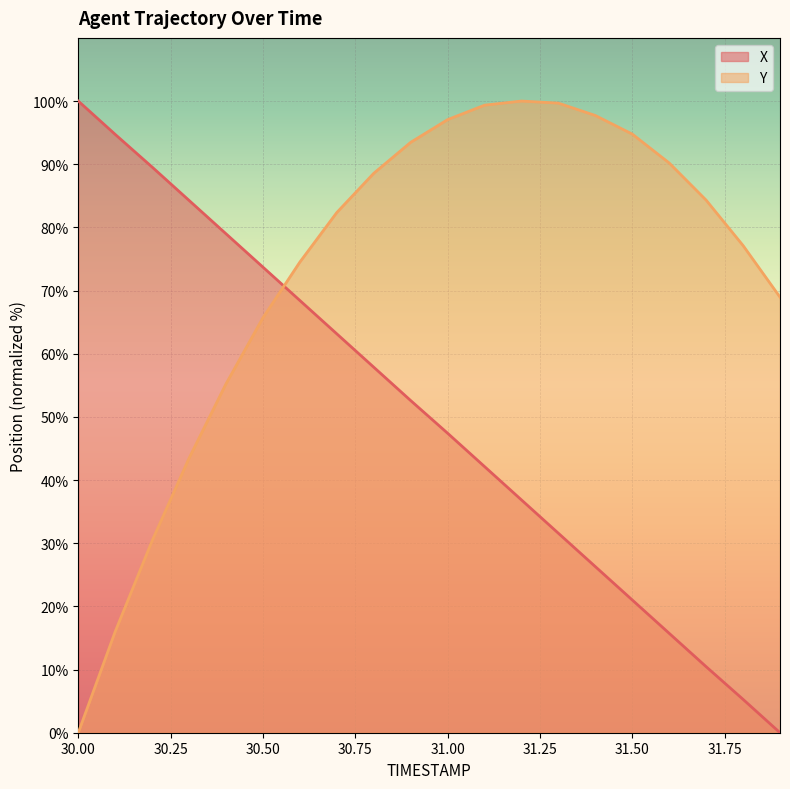

What are all the series names shown in the legend?

X, Y